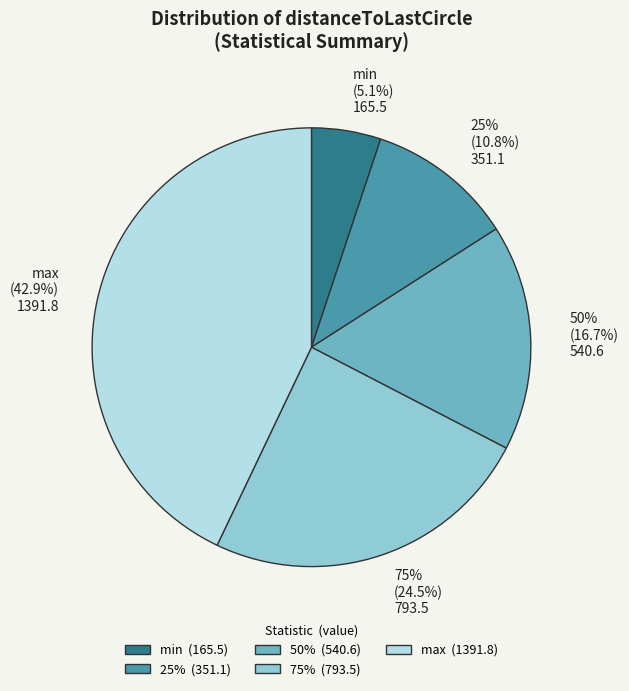

Which slice is the smallest?

min